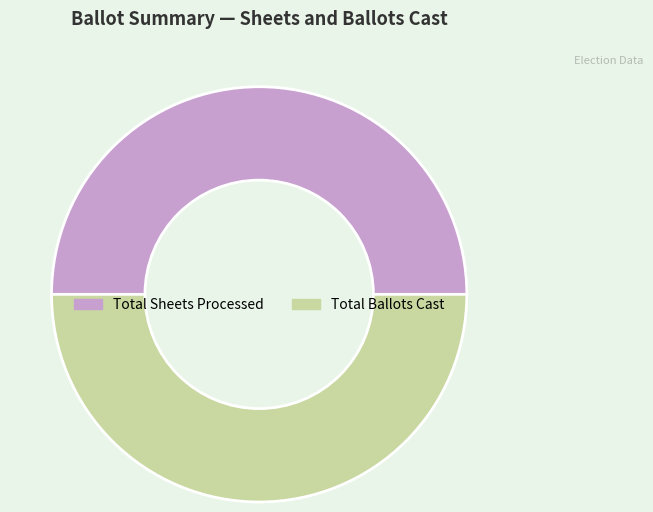

Which slice is the largest?

Total Sheets Processed